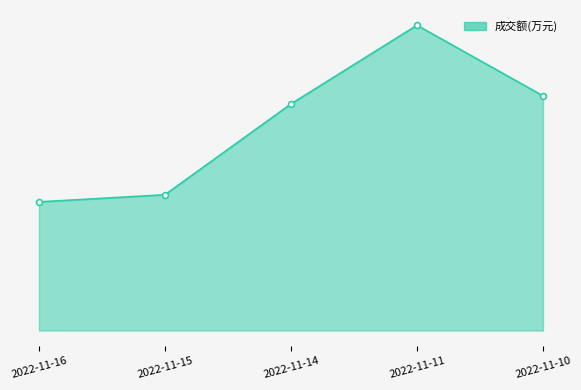

Approximately how many times larger is the value at 2022-11-14 compared to 2022-11-16?

1.8